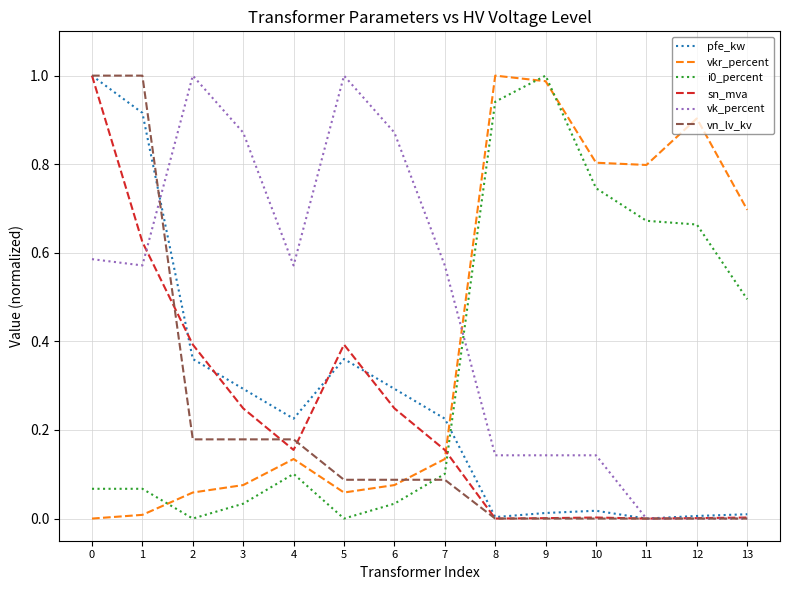

Where do i0_percent and pfe_kw first cross each other?

7 and 8